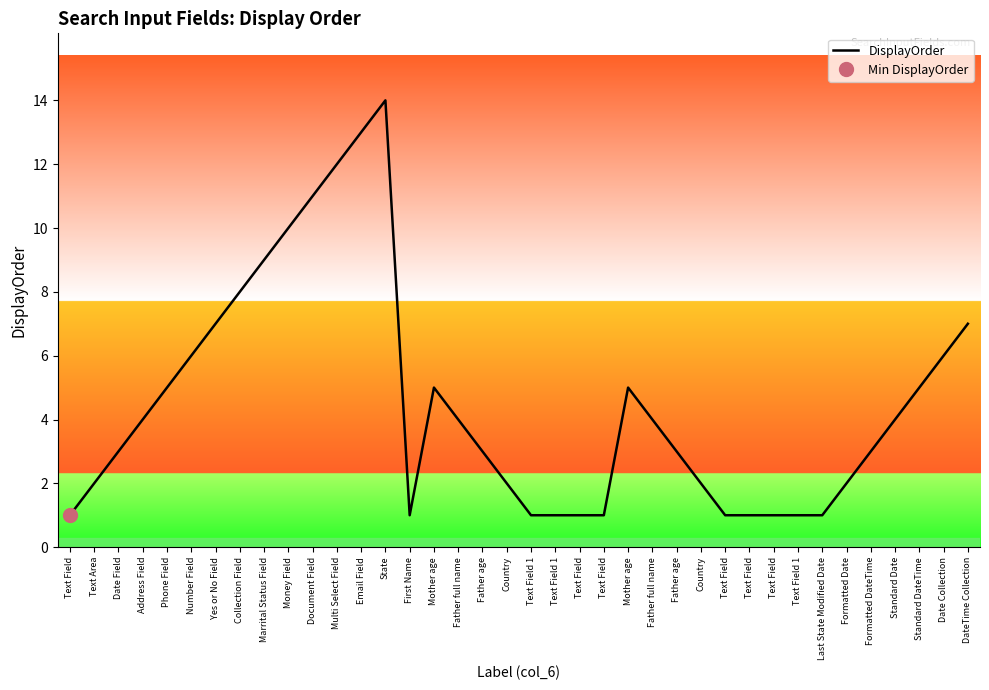

The chart shows a value of 13 at DateTime Collection. True or false?

False